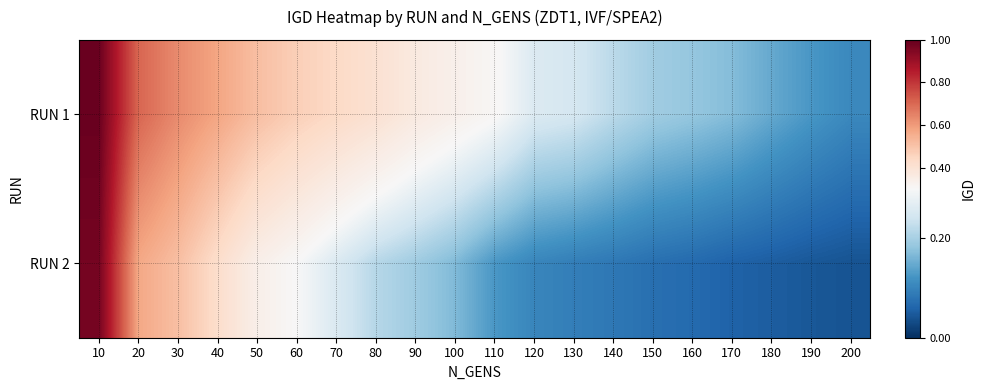

Which label corresponds to the smallest value in the chart?

200